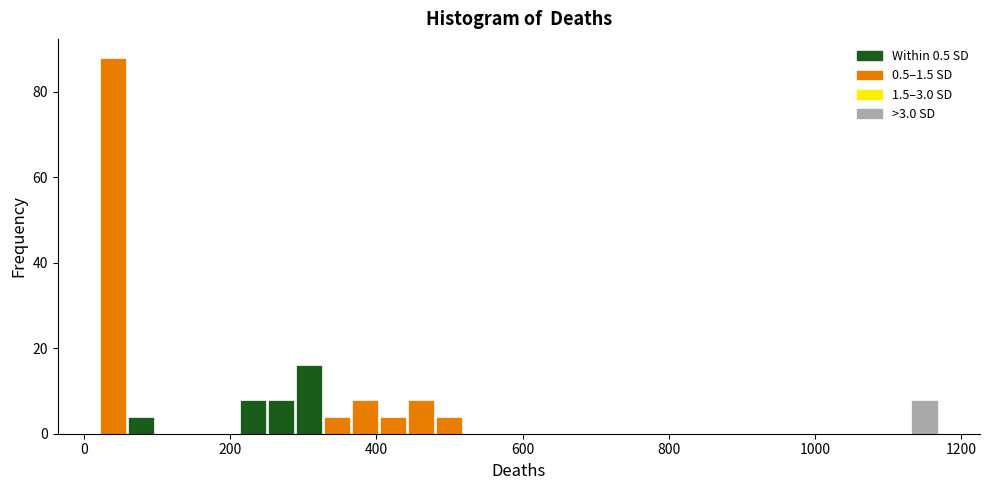

Read against the x-axis, roughly where is the centre of the tallest bar?

40